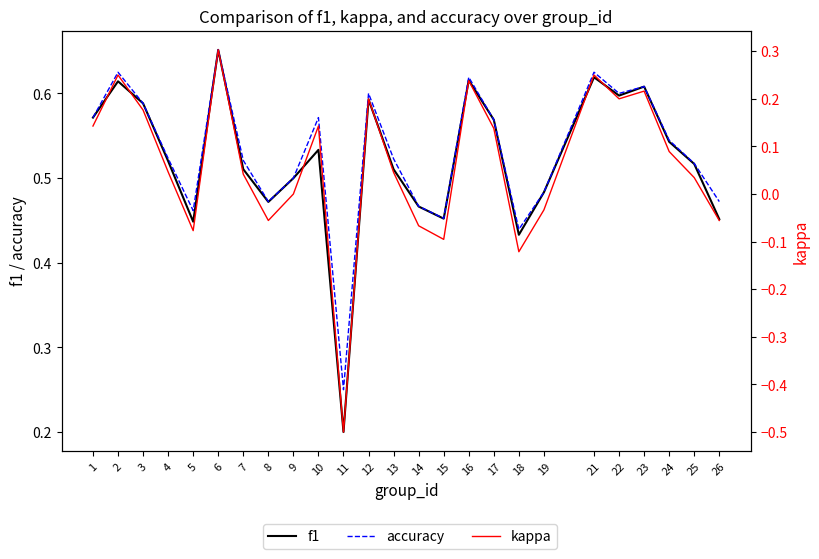

Which series has the widest spread of values?

kappa